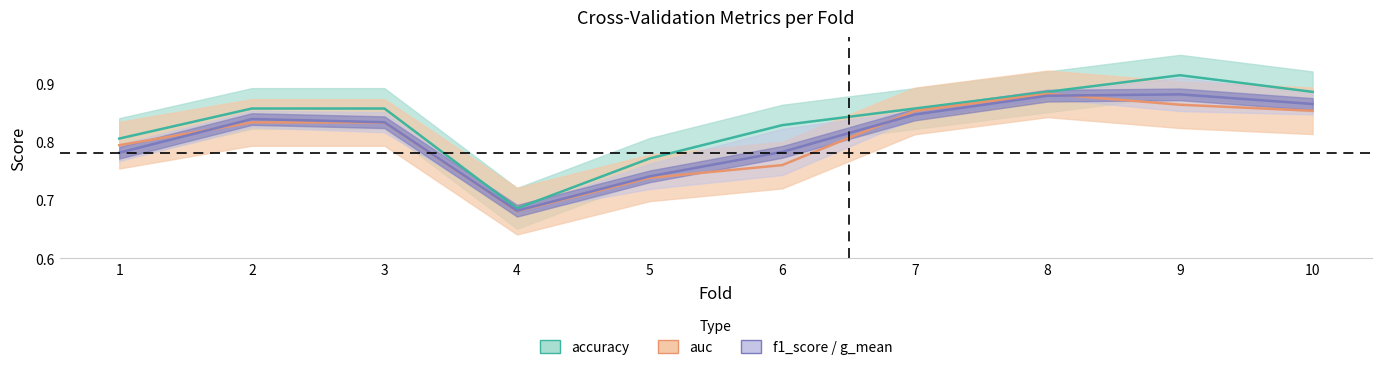

What is the total value across all series at 3?

2.5